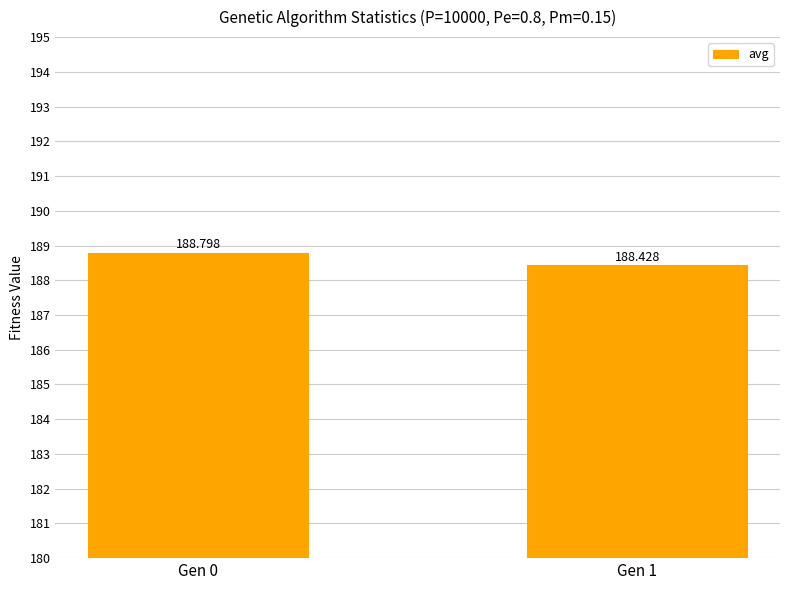

Reading left to right, what are all the values shown in this chart?

Gen 0=188.8	Gen 1=188.4